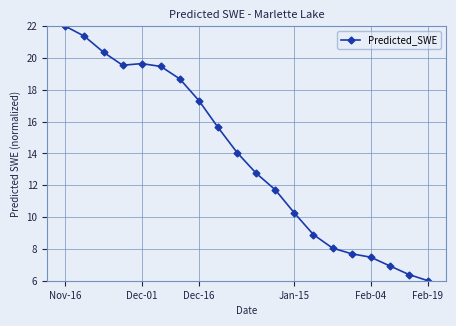

How many categories are shown in the chart?

20